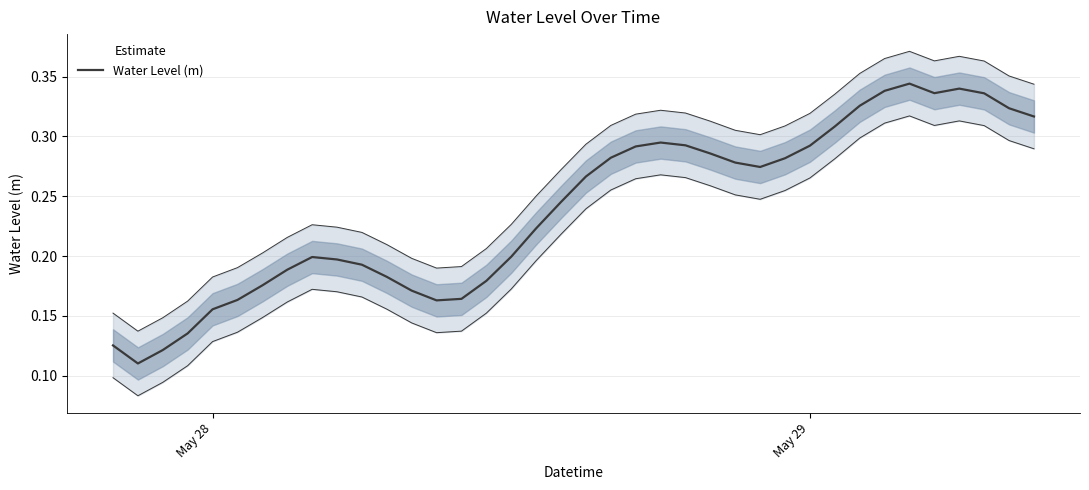

What is the sum of all values?

9.1